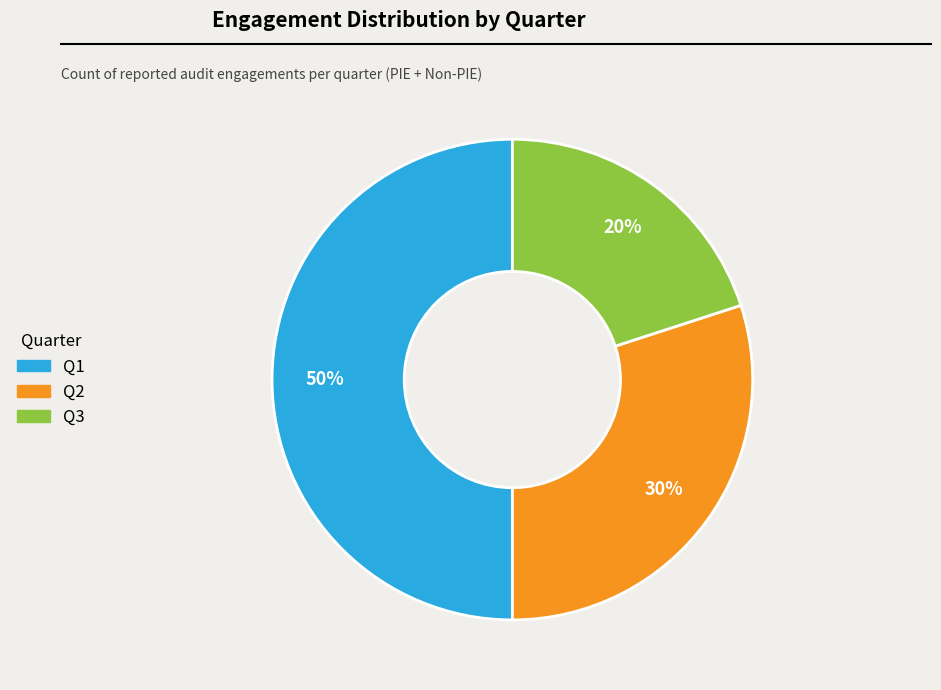

To the nearest percent, what is the average slice percentage?

33%